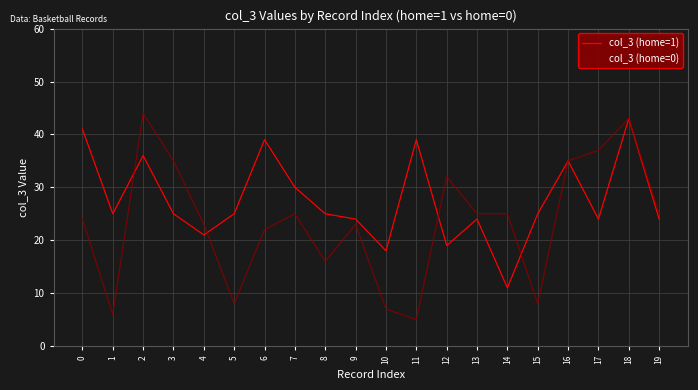

True or false: col_3 (home=0) and col_3 (home=1) intersect in this chart.

True